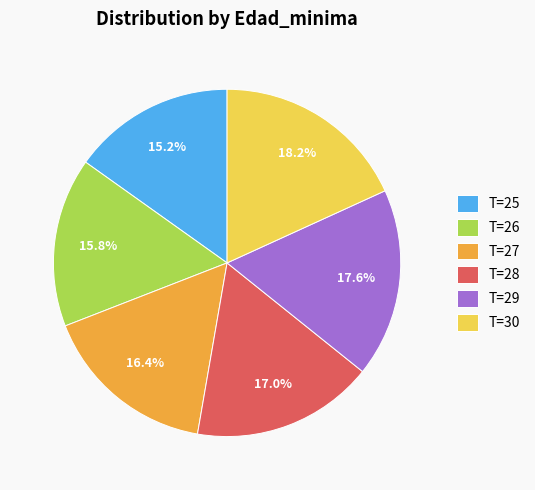

Approximately how many times larger is the value at T=26 compared to T=29?

0.9